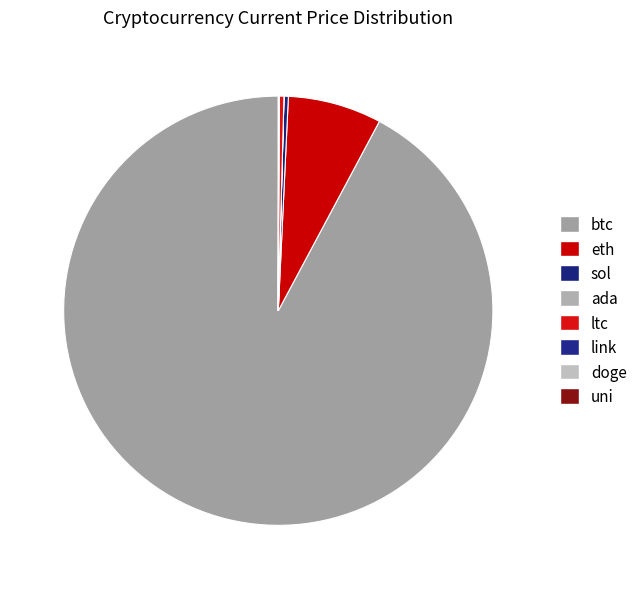

What is the majority slice?

btc